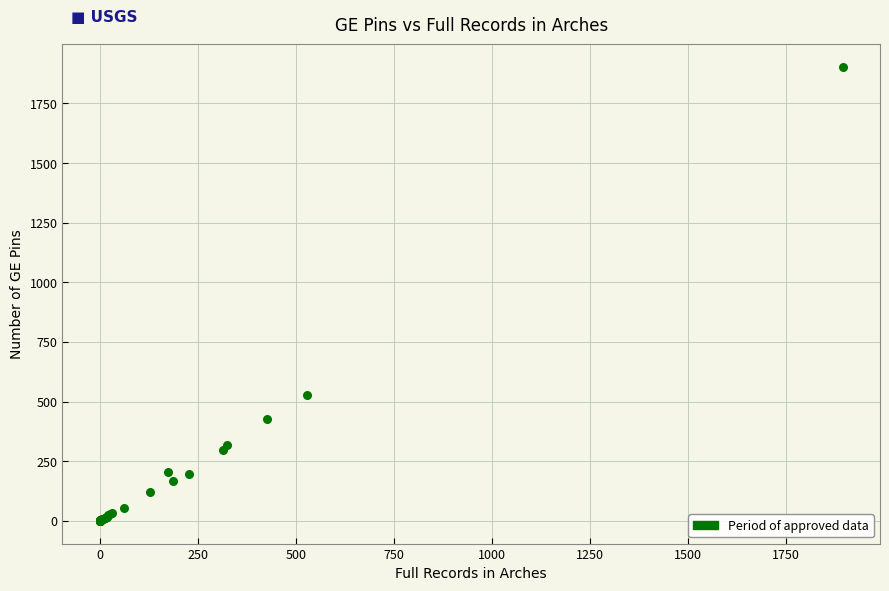

What Y value in the scatter plot is closest to 951?

529